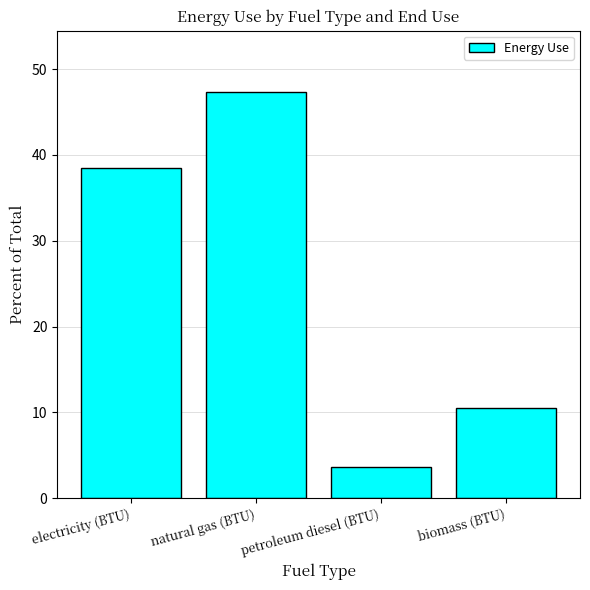

What is the change in value from petroleum diesel (BTU) to biomass (BTU)?

+6.8